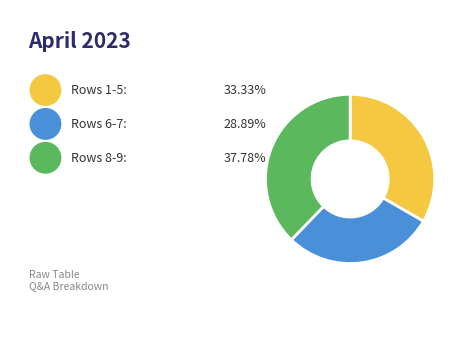

Is Rows 1-5 the majority of the pie?

No